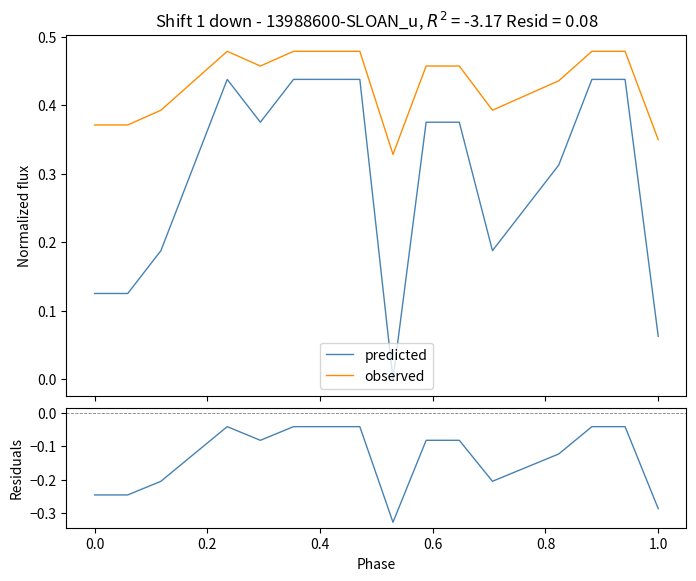

True or false: observed and residuals cross at least once.

False